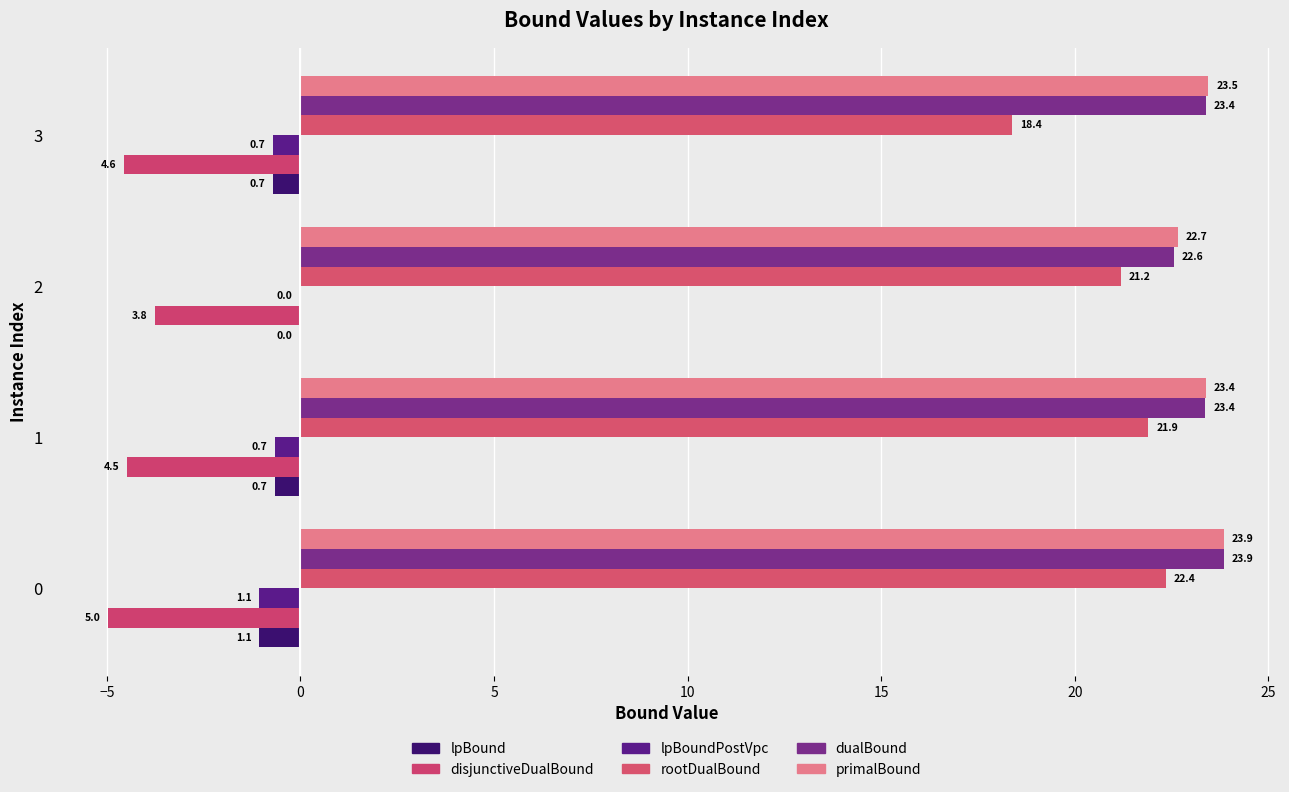

How many categories are shown in the chart?

4